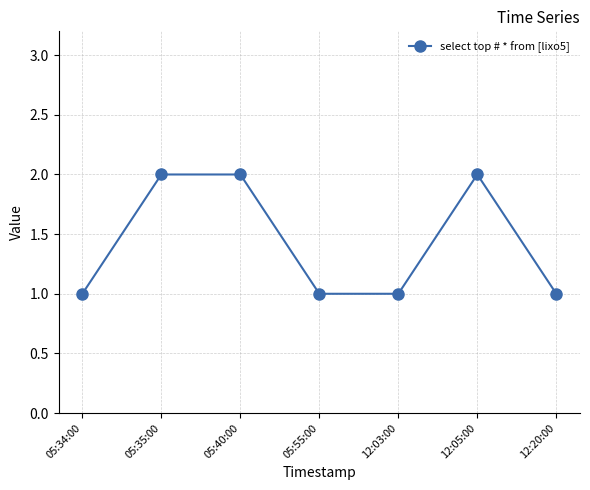

True or false: the data shows 0 at 12:03:00.

False